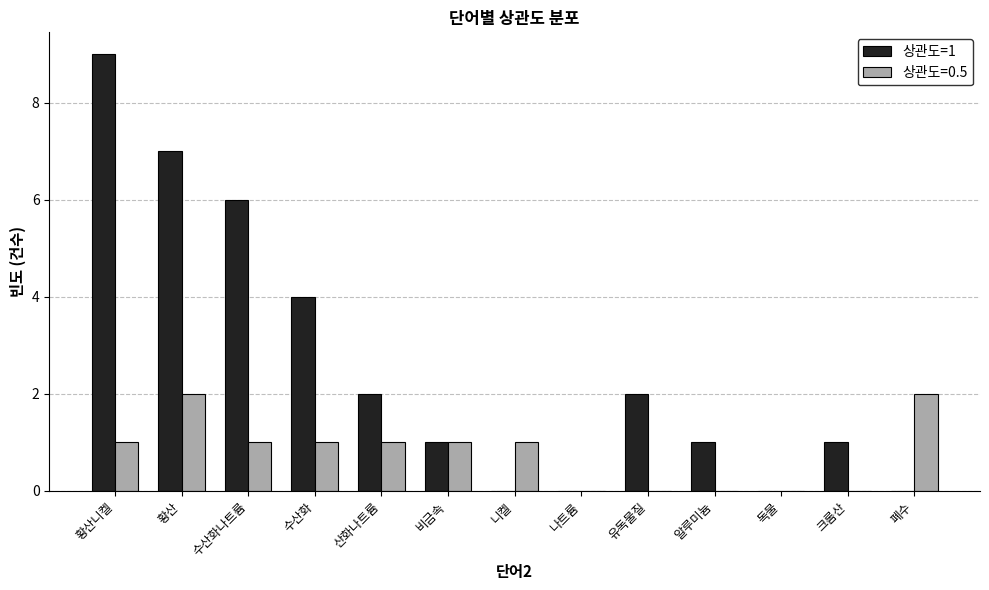

At which label does 상관도=1 reach its peak?

황산니켈